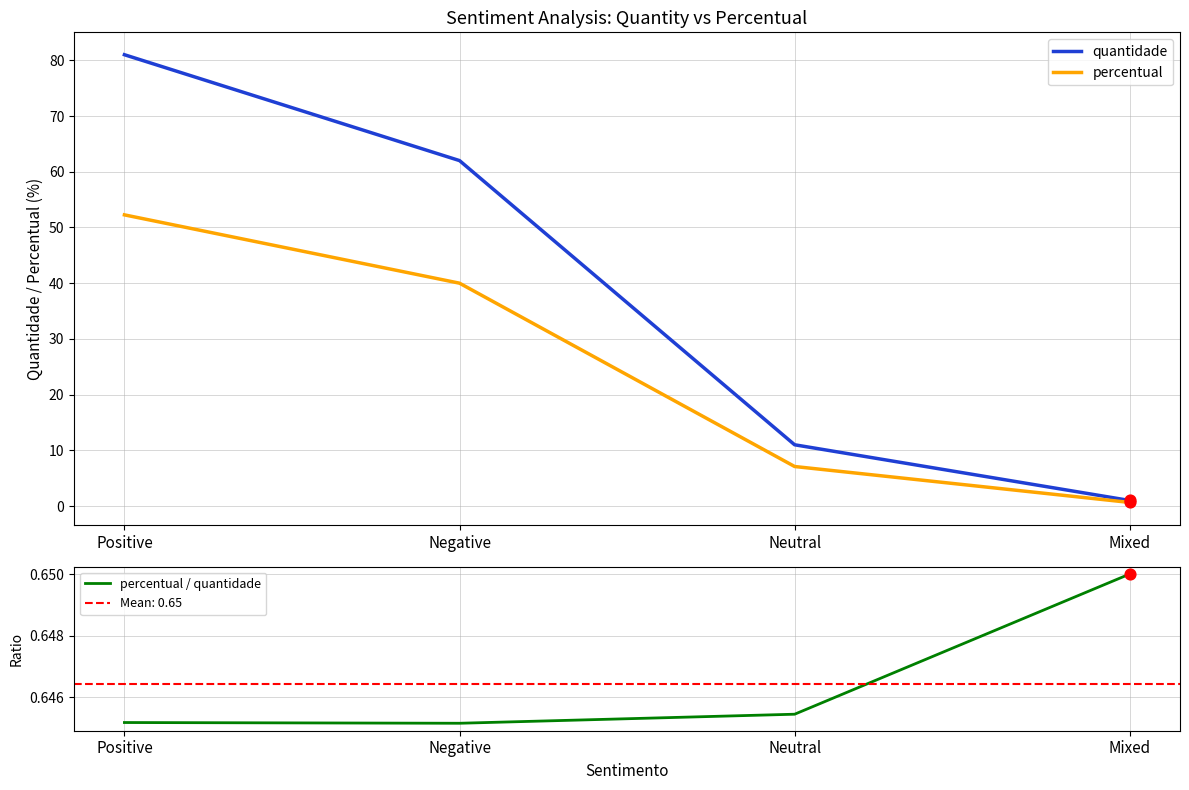

What are all the series names shown in the legend?

quantidade, percentual, percentual / quantidade